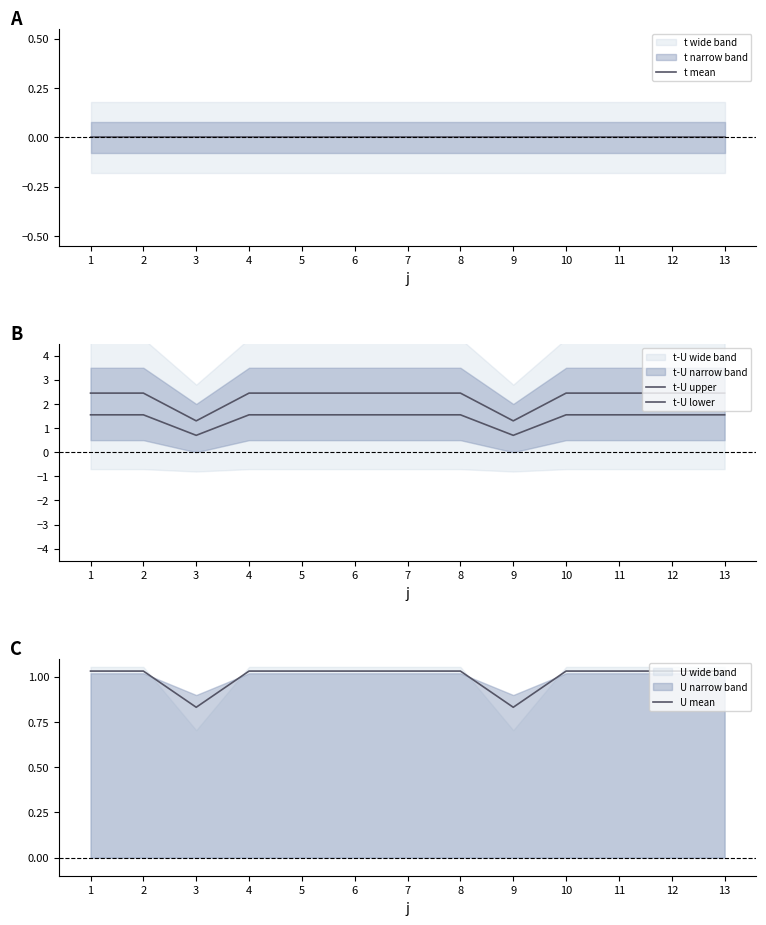

Which series has the largest total across all categories?

t-U upper